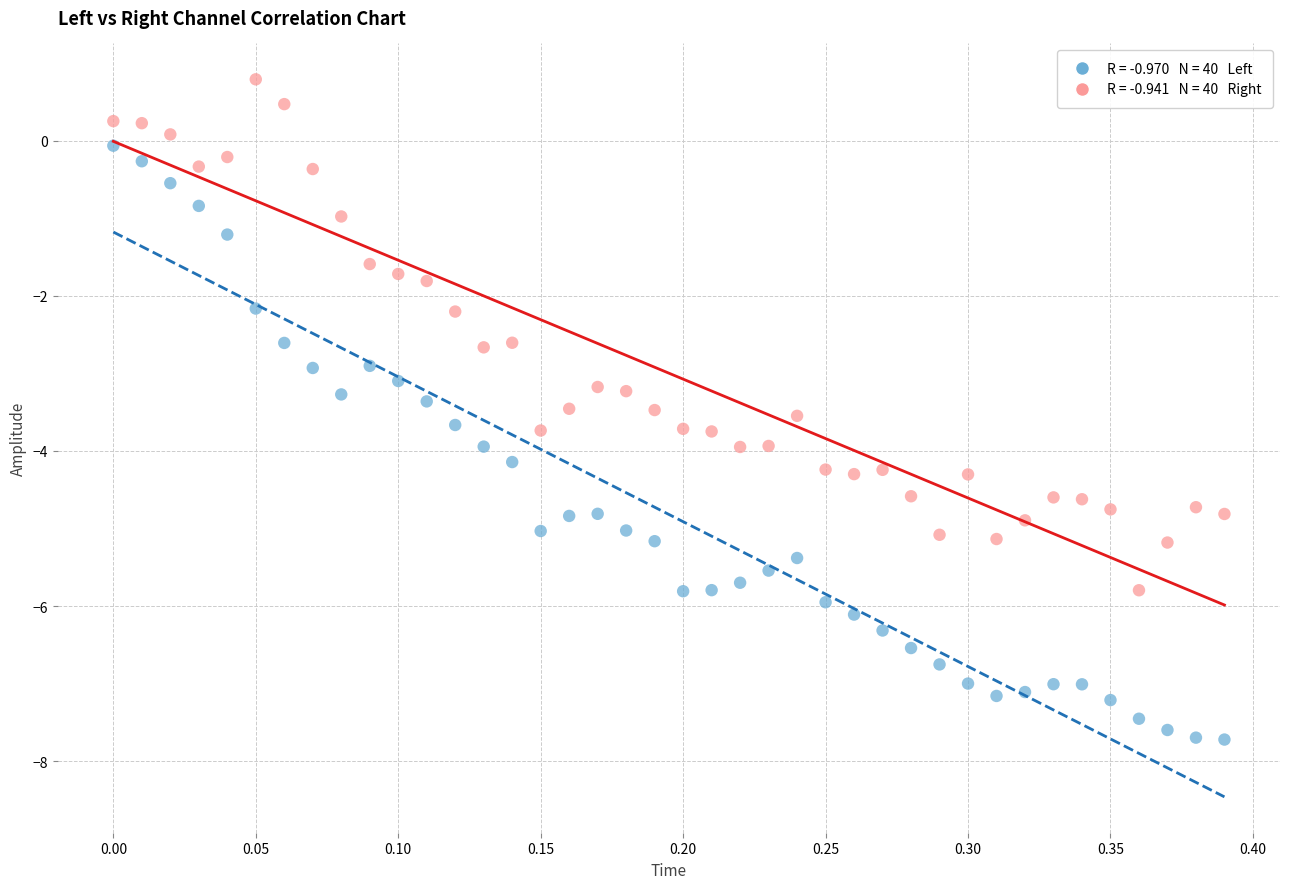

Across all data points, what is the range of Y values (max minus min)?

8.5